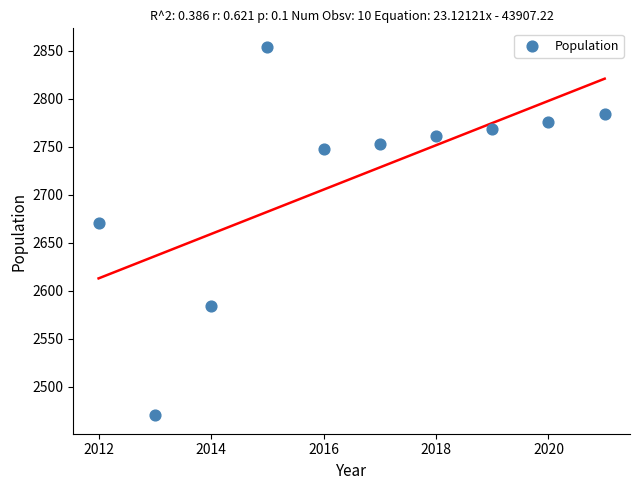

What Y value in the scatter plot is closest to 2662?

2670